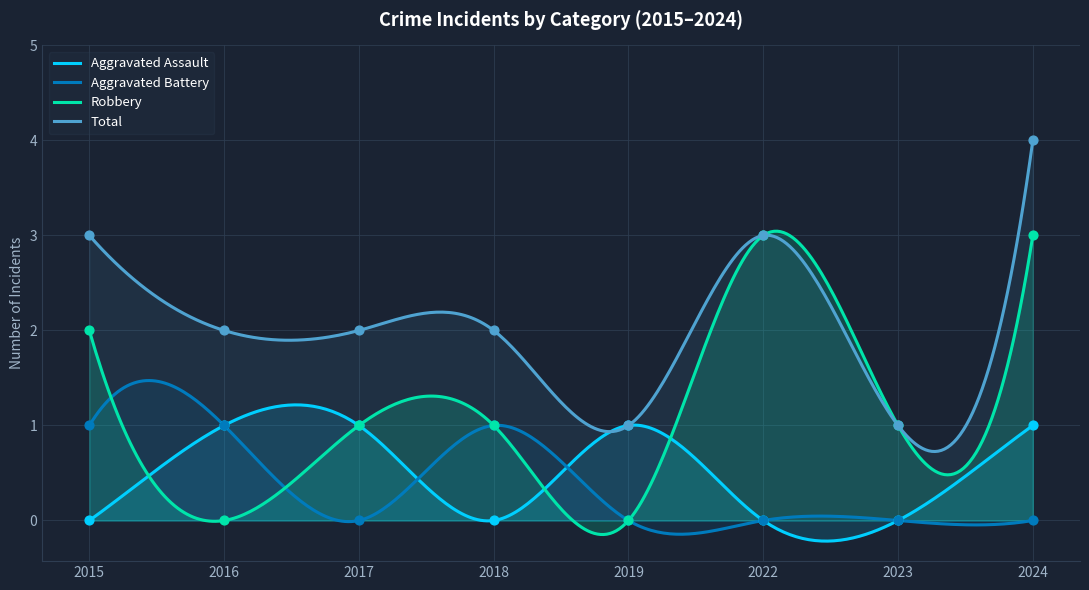

Which series reaches the minimum Y coordinate?

Aggravated Assault